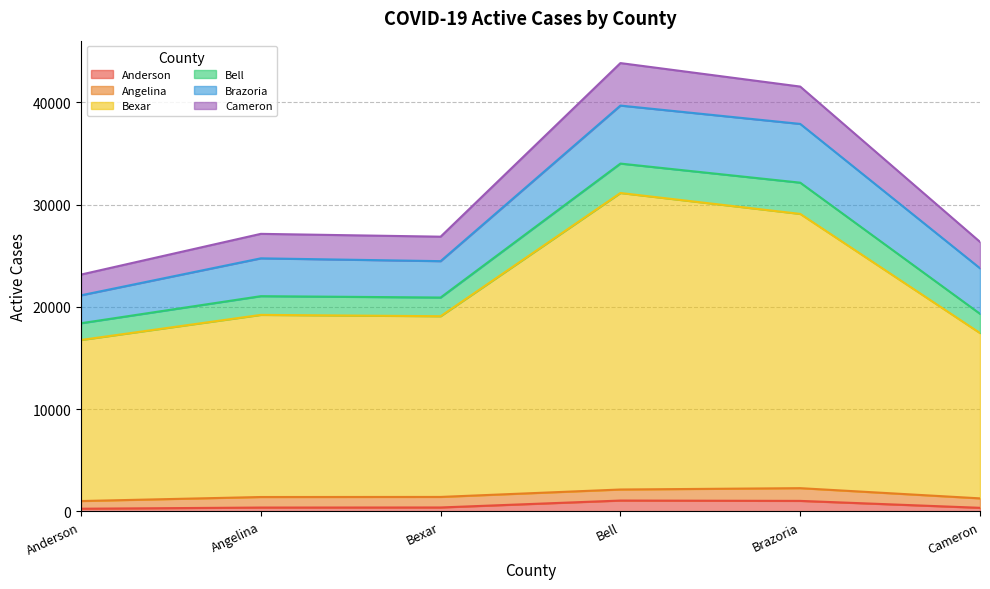

Does the chart display data point markers on the line(s)?

No